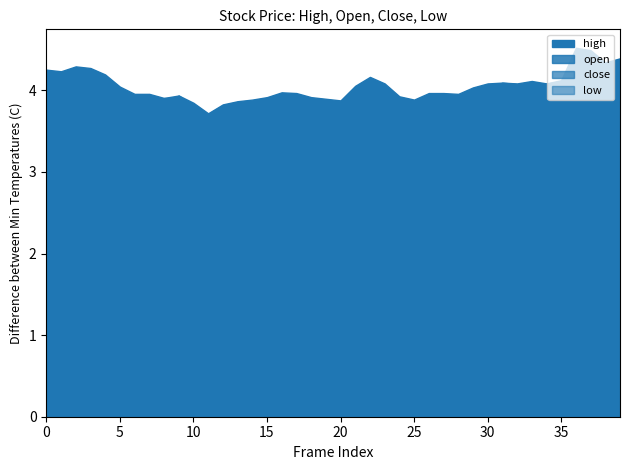

How many interior local valleys does the low series have?

7